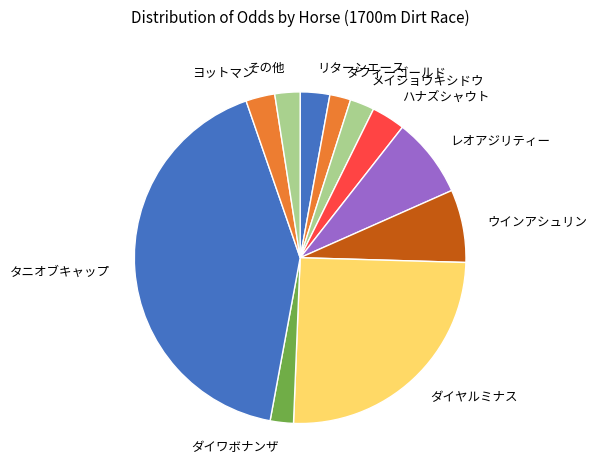

Count the number of slices in the pie.

11